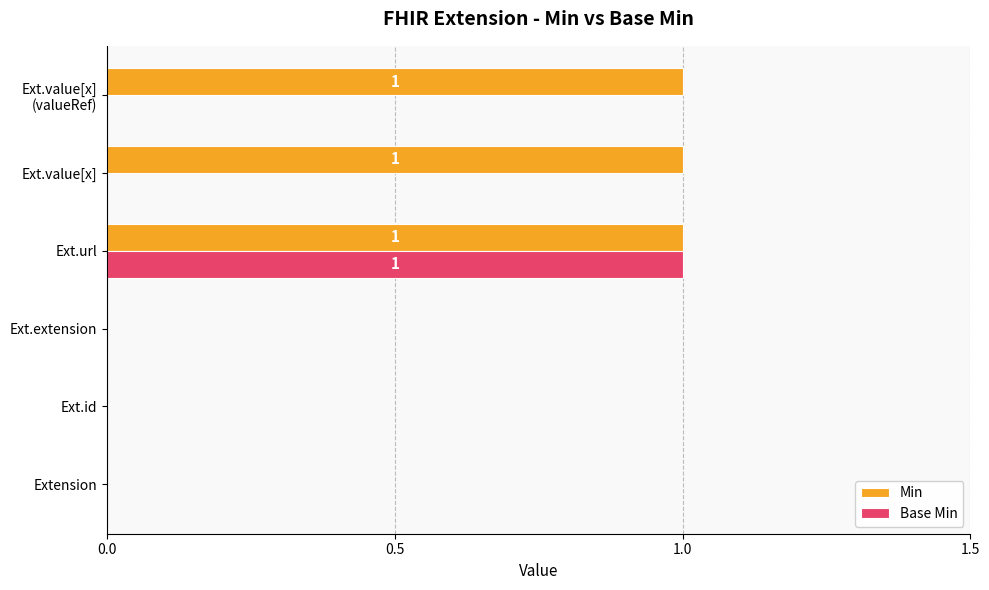

Is it true that Base Min equals 0 at Ext.id?

True